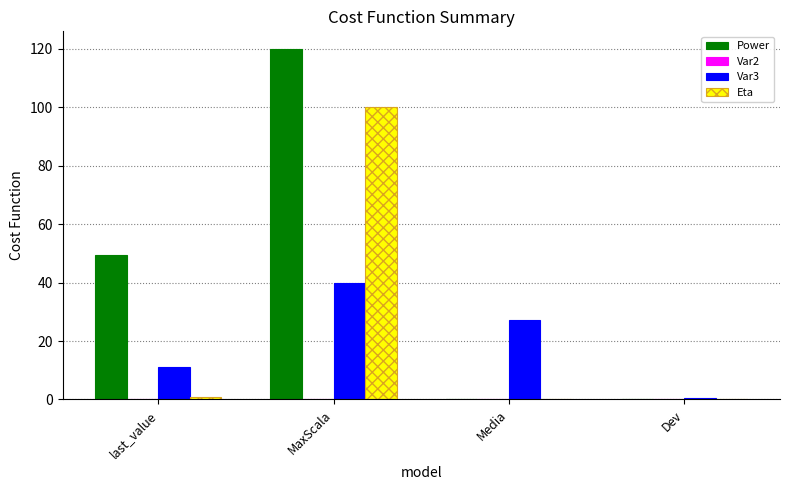

How many groups of bars are there?

4